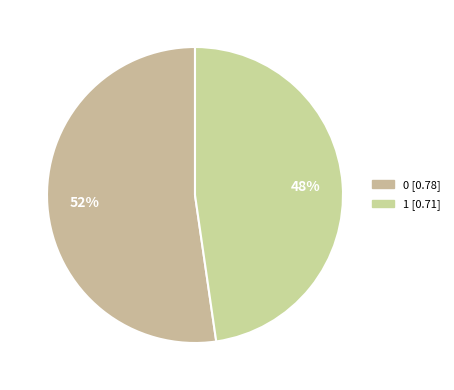

Count the number of slices in the pie.

2